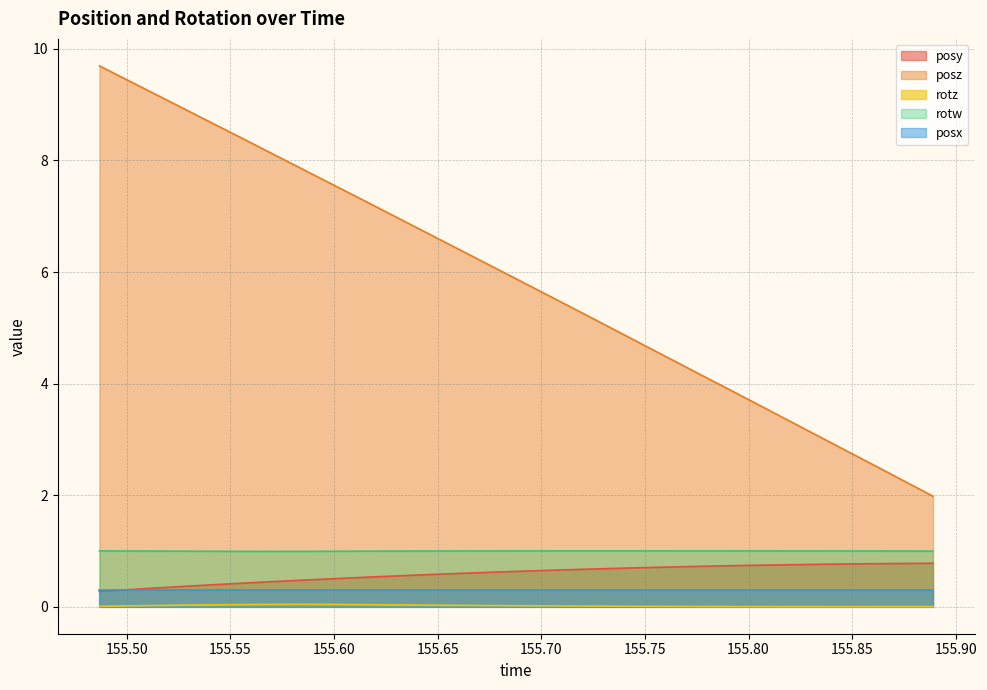

What is the sum of all posy values?

17.8